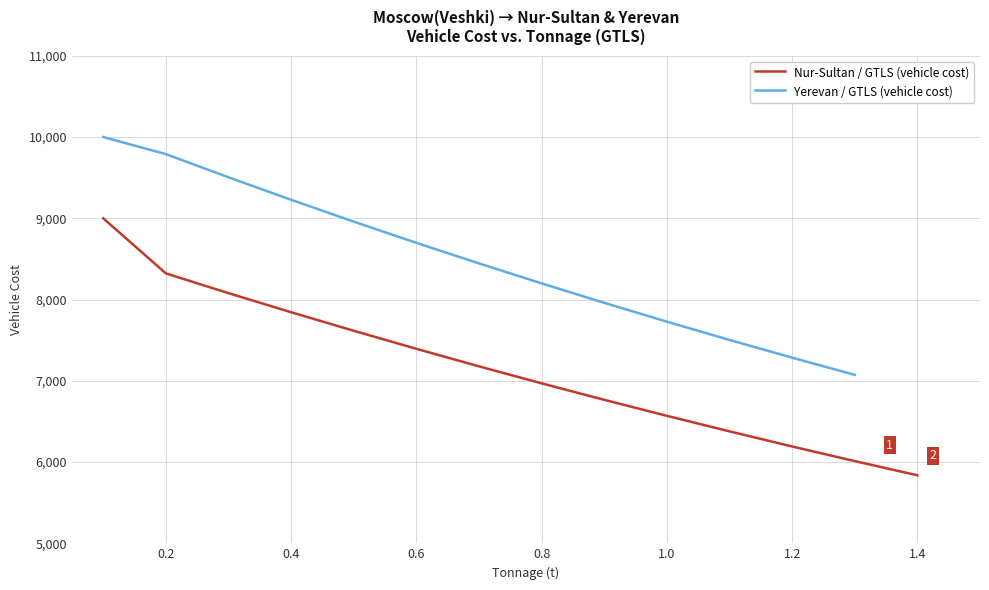

What is the minimum value for Nur-Sultan / GTLS (vehicle cost)?

5837